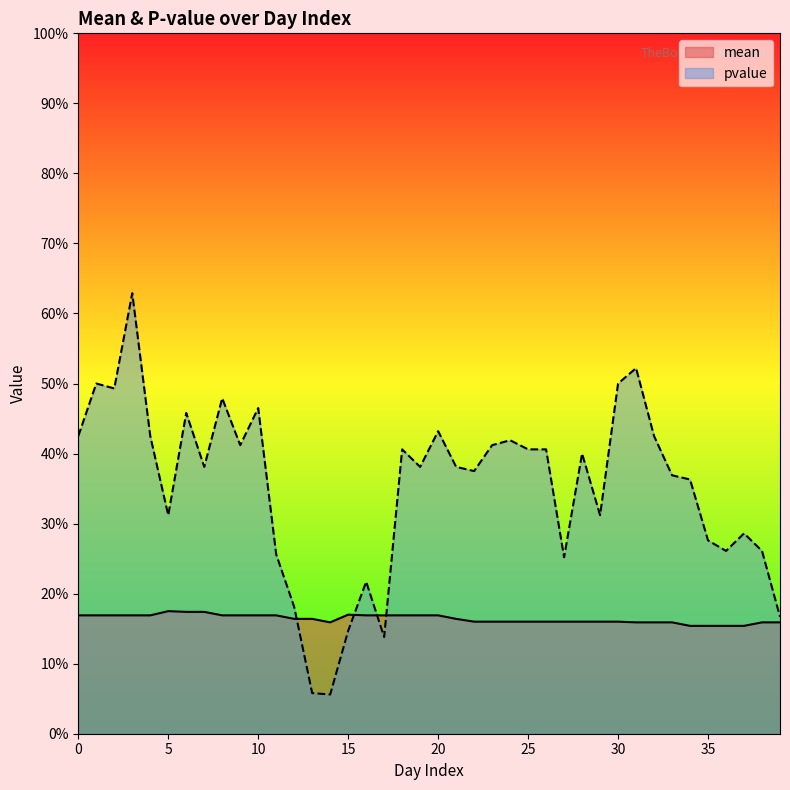

Reading left to right, list all the values displayed in this chart.

mean: 0=0.2	1=0.2	2=0.2	3=0.2	4=0.2	5=0.2	6=0.2	7=0.2	8=0.2	9=0.2	10=0.2	11=0.2	12=0.2	13=0.2	14=0.2	15=0.2	16=0.2	17=0.2	18=0.2	19=0.2	20=0.2	21=0.2	22=0.2	23=0.2	24=0.2	25=0.2	26=0.2	27=0.2	28=0.2	29=0.2	30=0.2	31=0.2	32=0.2	33=0.2	34=0.2	35=0.2	36=0.2	37=0.2	38=0.2	39=0.2
pvalue: 0=0.4	1=0.5	2=0.5	3=0.6	4=0.4	5=0.3	6=0.5	7=0.4	8=0.5	9=0.4	10=0.5	11=0.3	12=0.2	13=0.1	14=0.1	15=0.1	16=0.2	17=0.1	18=0.4	19=0.4	20=0.4	21=0.4	22=0.4	23=0.4	24=0.4	25=0.4	26=0.4	27=0.3	28=0.4	29=0.3	30=0.5	31=0.5	32=0.4	33=0.4	34=0.4	35=0.3	36=0.3	37=0.3	38=0.3	39=0.2